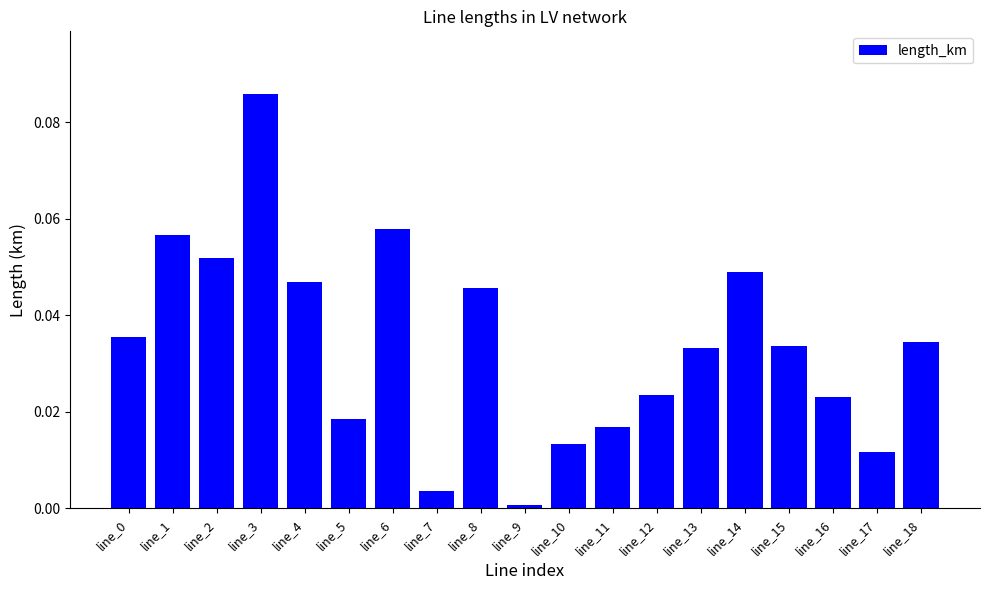

How many distinct data groups are displayed?

1